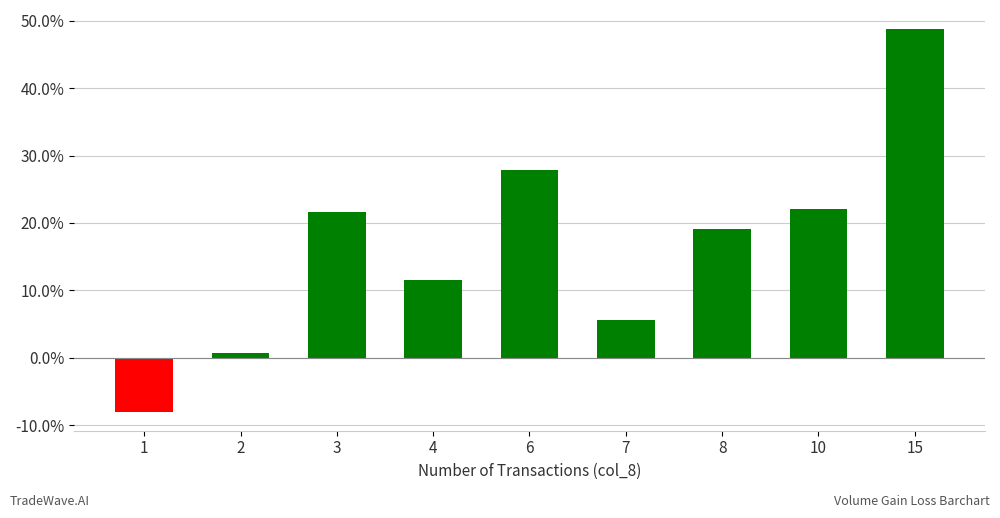

List the labels in order of value, largest first.

15, 6, 10, 3, 8, 4, 7, 2, 1